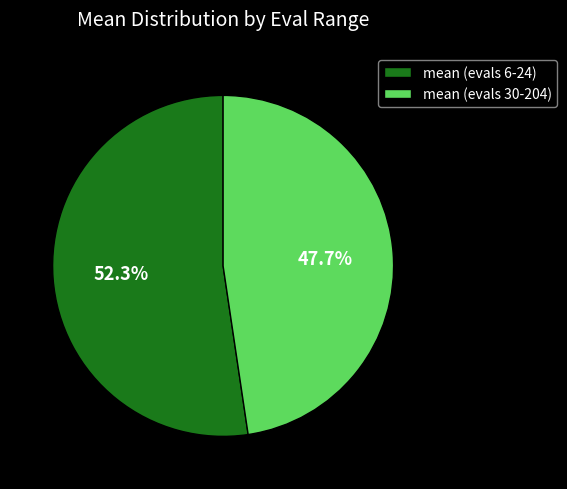

Approximately how many times larger is the value at mean (evals 30-204) compared to mean (evals 6-24)?

0.9